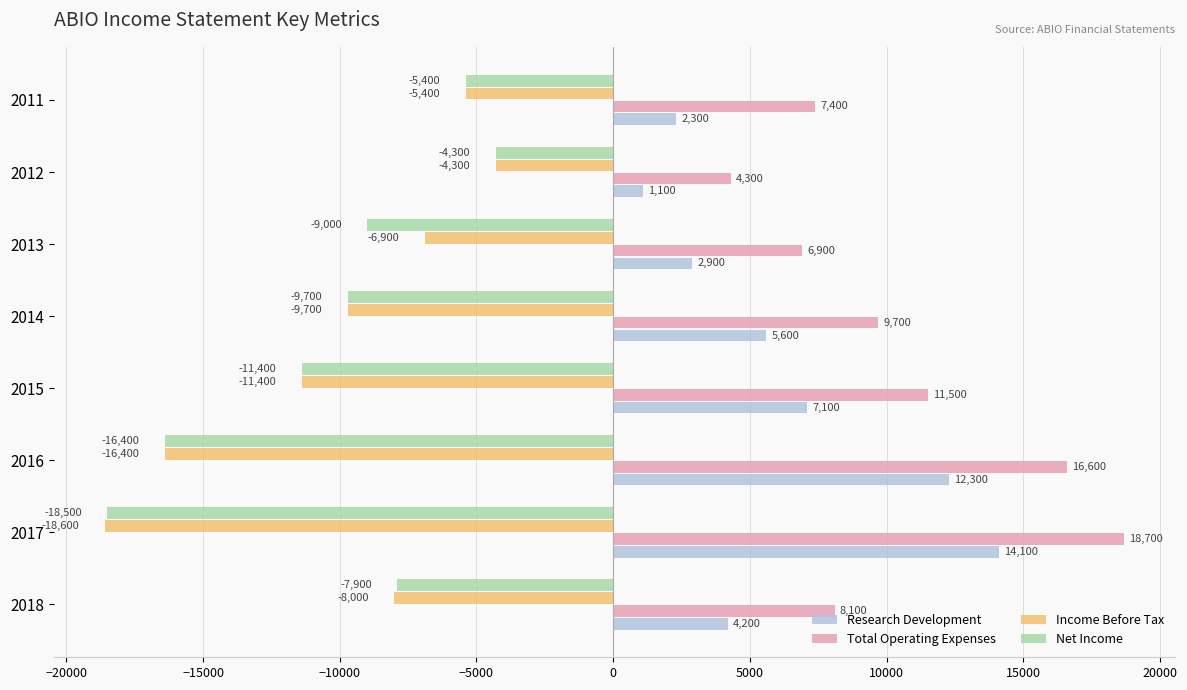

The value of Income Before Tax at 2016 is -16400. True or false?

True